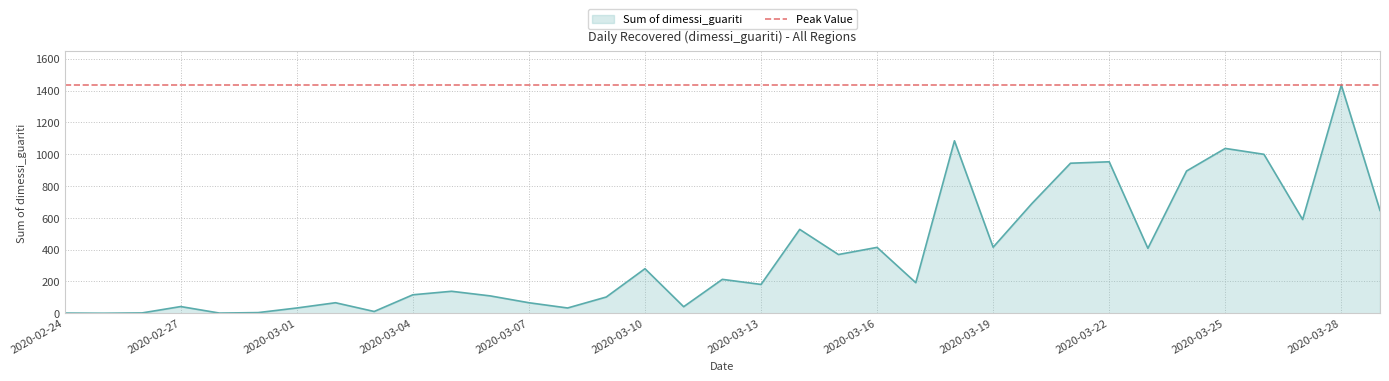

What is the label of the 19th point from the left?

2020-03-13